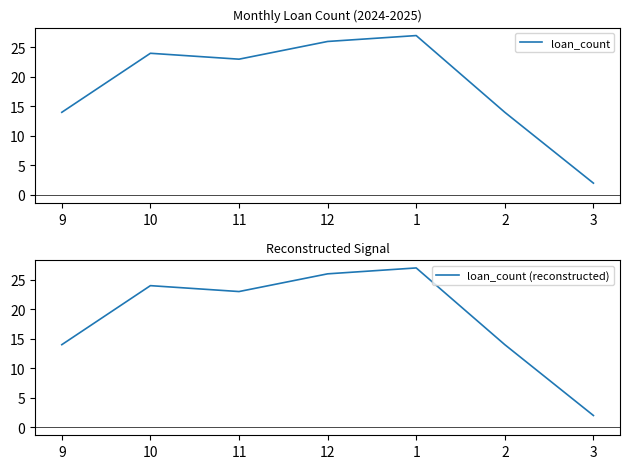

At which label is loan_count closest to 14?

9